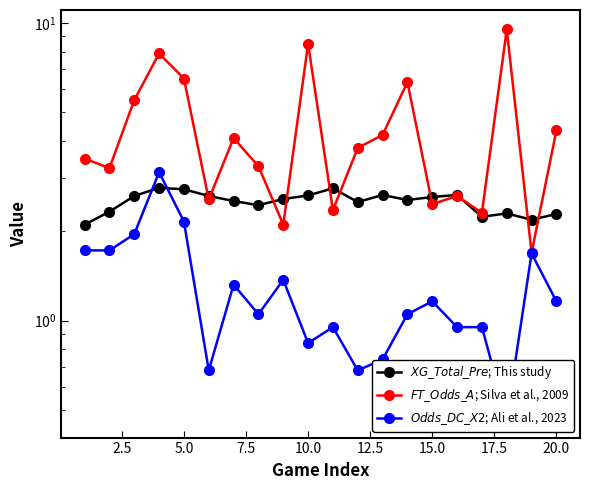

Is the value of $XG\_Total\_Pre$; This study at 7.5 greater than the value of $Odds\_DC\_X2$; Ali et al., 2023 at 17?

Yes